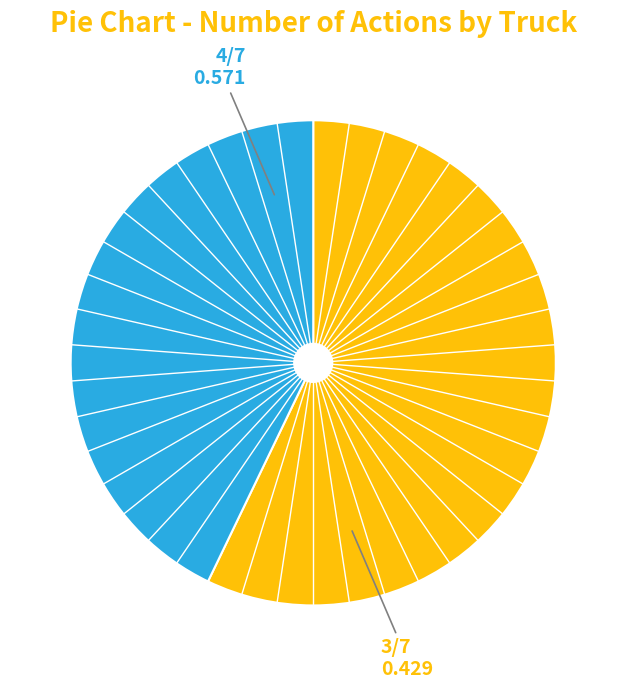

Is there any slice that represents more than half of the pie?

Yes